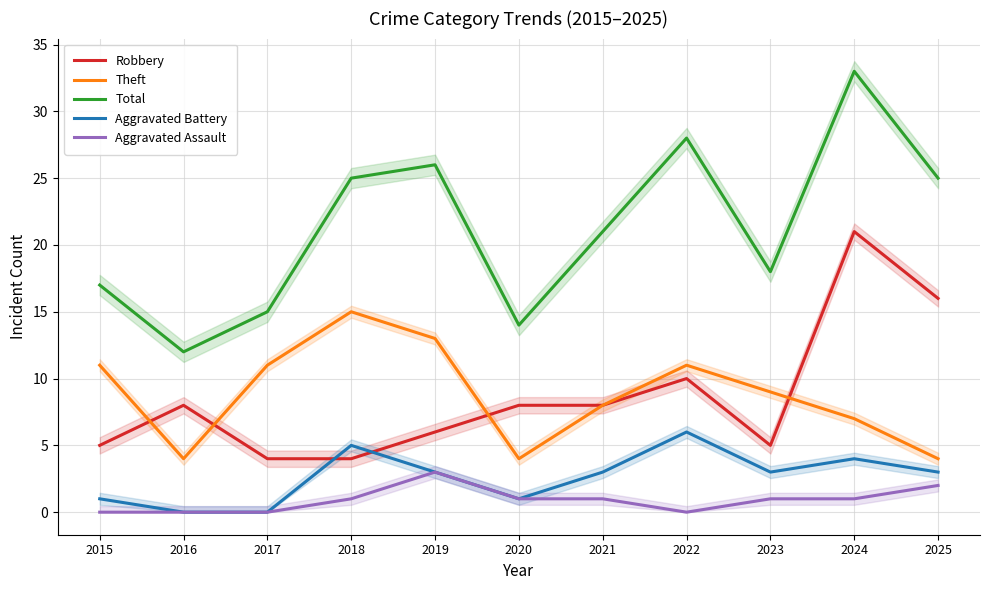

Reading left to right, transcribe all the data shown in this chart.

Robbery: 2015=5	2016=8	2017=4	2018=4	2019=6	2020=8	2021=8	2022=10	2023=5	2024=21	2025=16
Theft: 2015=11	2016=4	2017=11	2018=15	2019=13	2020=4	2021=8	2022=11	2023=9	2024=7	2025=4
Total: 2015=17	2016=12	2017=15	2018=25	2019=26	2020=14	2021=21	2022=28	2023=18	2024=33	2025=25
Aggravated Battery: 2015=1	2016=0	2017=0	2018=5	2019=3	2020=1	2021=3	2022=6	2023=3	2024=4	2025=3
Aggravated Assault: 2015=0	2016=0	2017=0	2018=1	2019=3	2020=1	2021=1	2022=0	2023=1	2024=1	2025=2